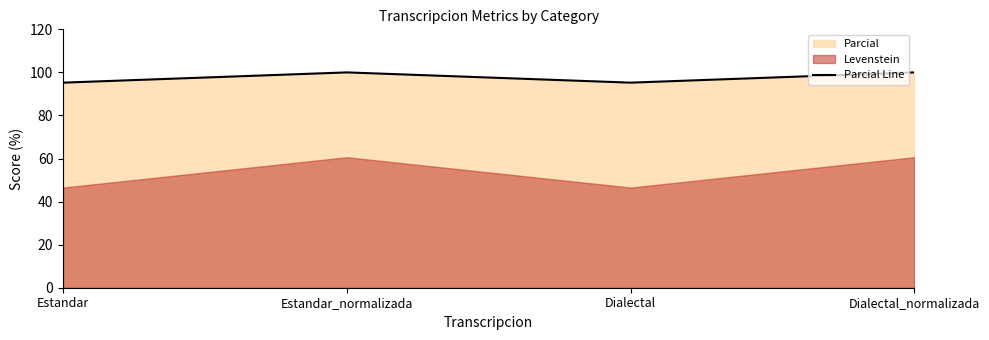

How many lines are shown in the chart?

1